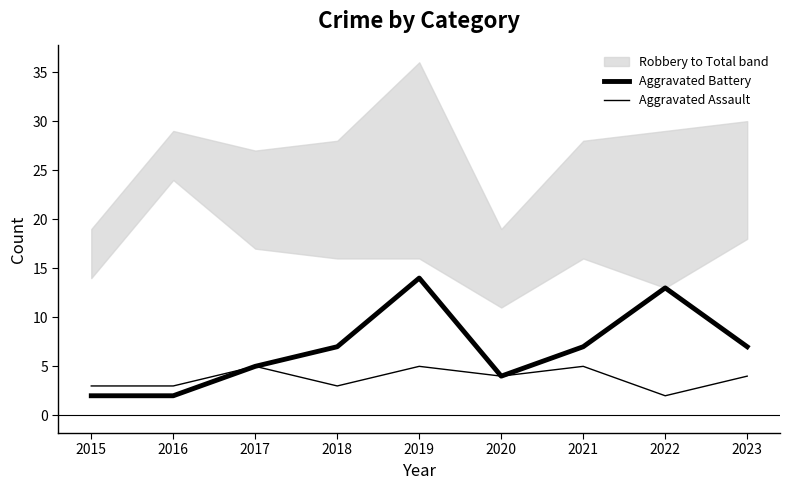

Reading right to left, what are all the values shown in this chart?

Aggravated Battery: 7	13	7	4	14	7	5	2	2
Aggravated Assault: 4	2	5	4	5	3	5	3	3